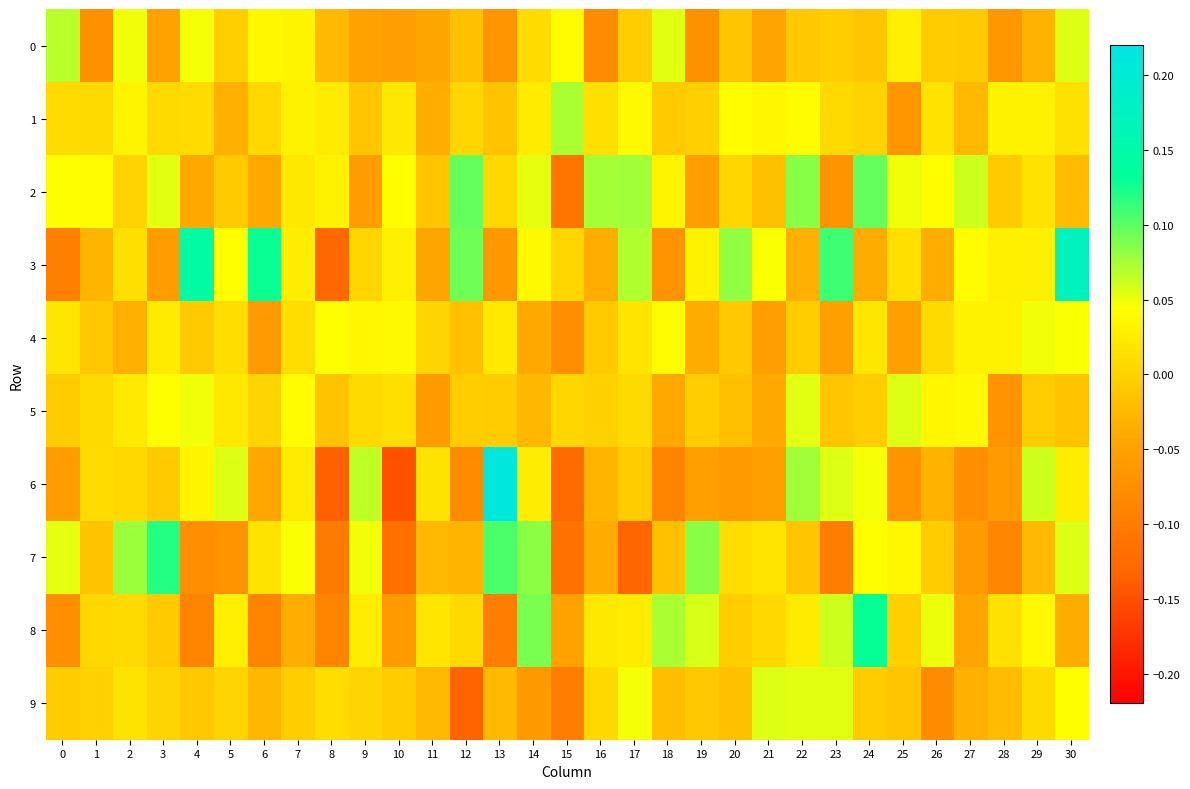

At how many categories does at least one series exceed 0?

31